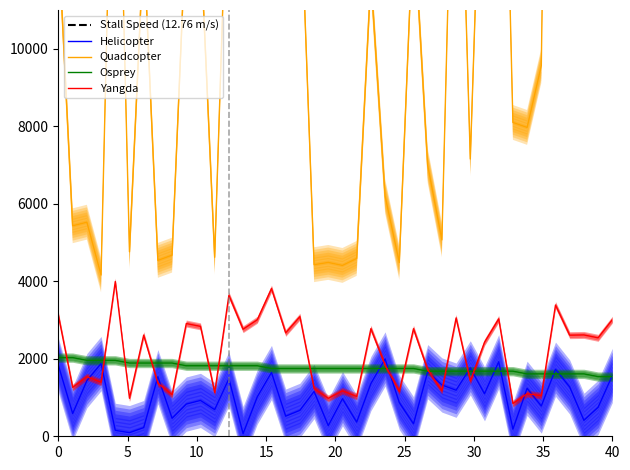

Is this an area chart (filled region under the line)?

No